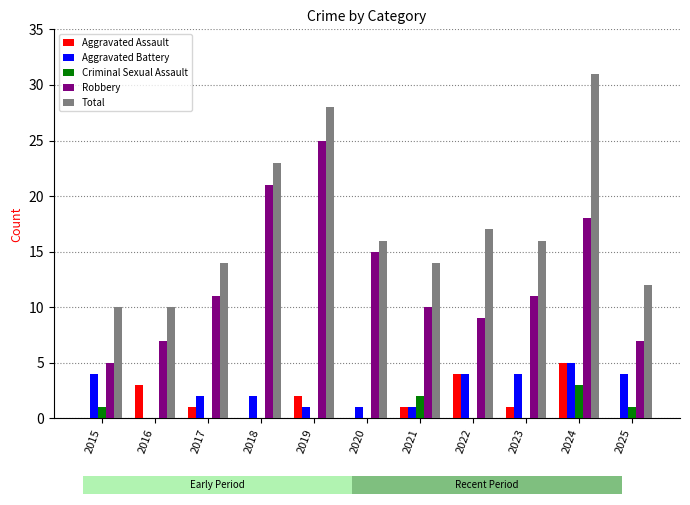

At which category does the chart reach its peak across all series?

2024